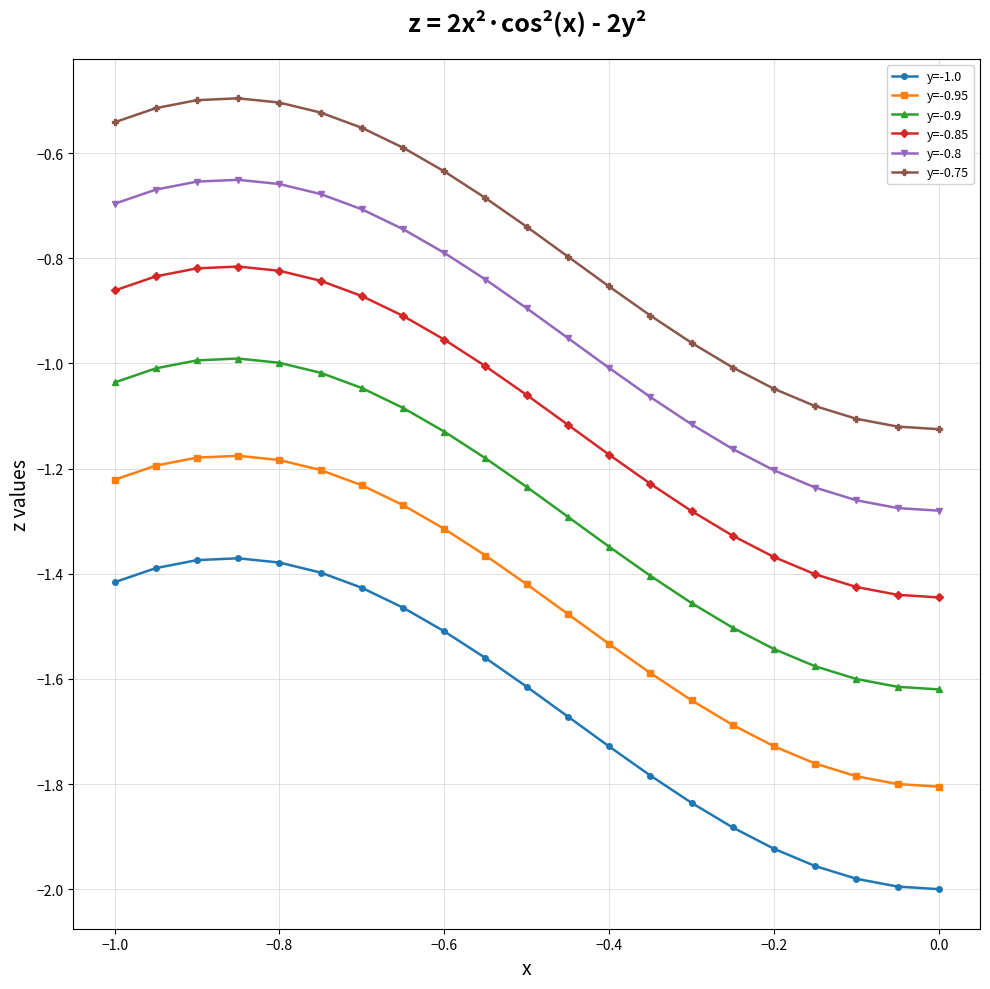

What is the sum of all y=-0.9 values?

-26.7